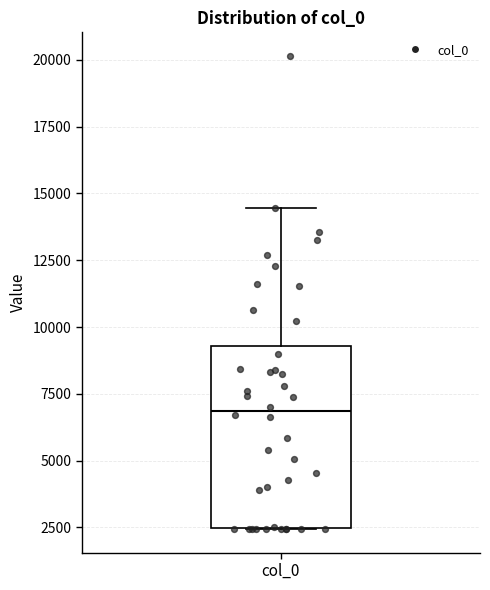

Where does the median line of the box for col_0 sit on the y-axis? The values are not printed on the chart, so give them approximately, as read against the axis.

7000